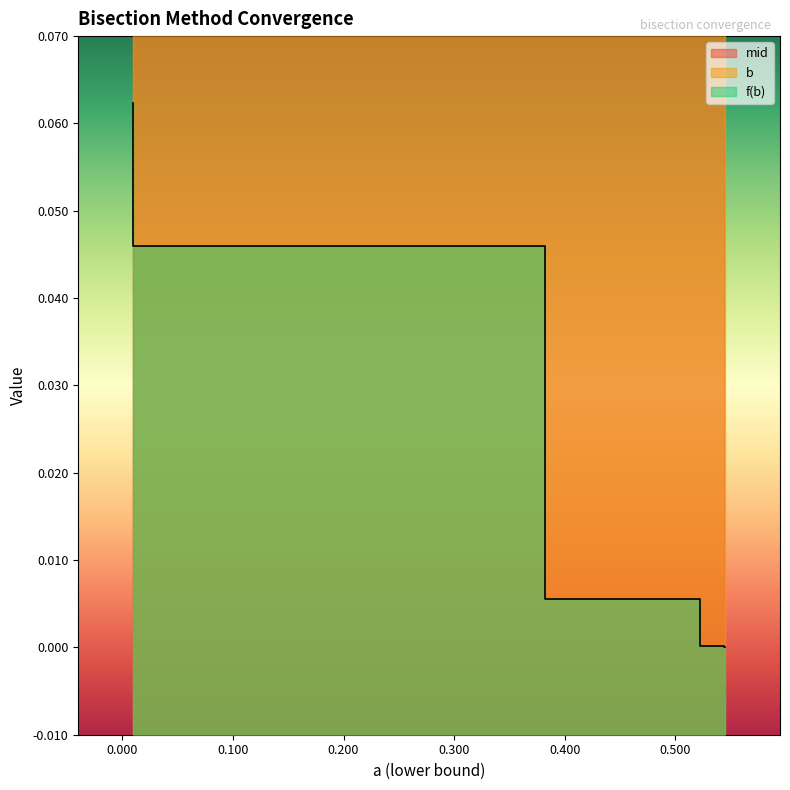

Which series has the largest range (max minus min)?

b